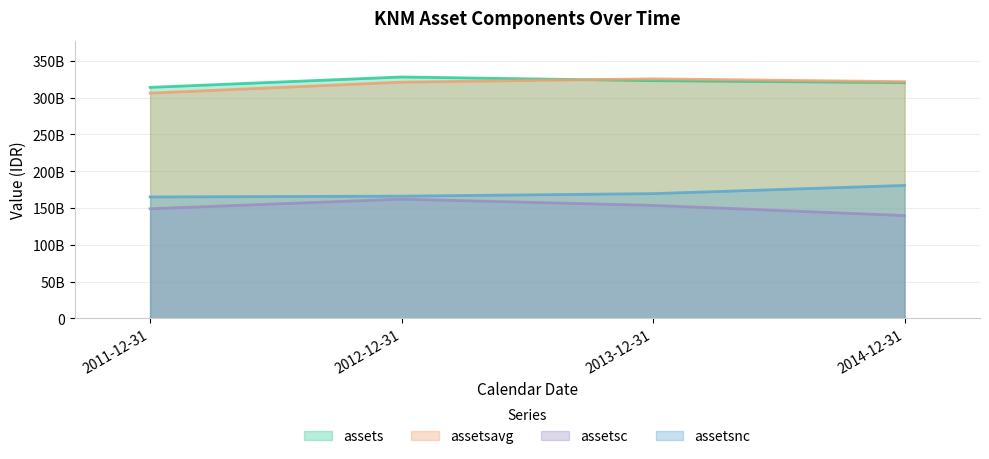

What position from the left is 2013-12-31?

3